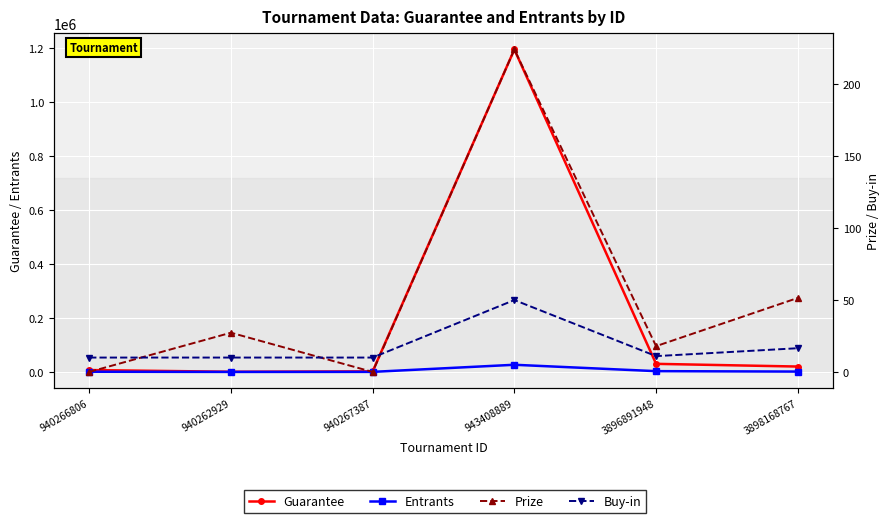

True or false: Entrants and Buy-in intersect in this chart.

False